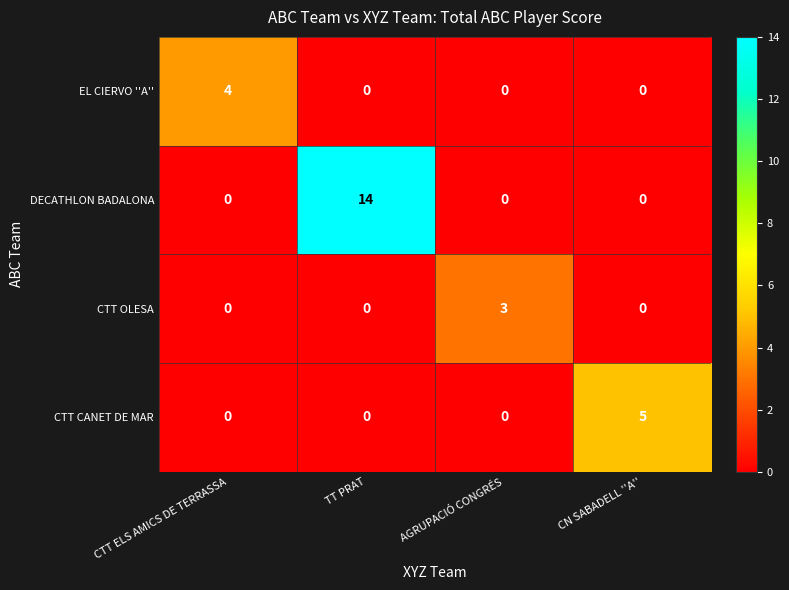

What is the difference between the EL CIERVO ''A'' values at CN SABADELL ''A'' and CTT ELS AMICS DE TERRASSA?

4